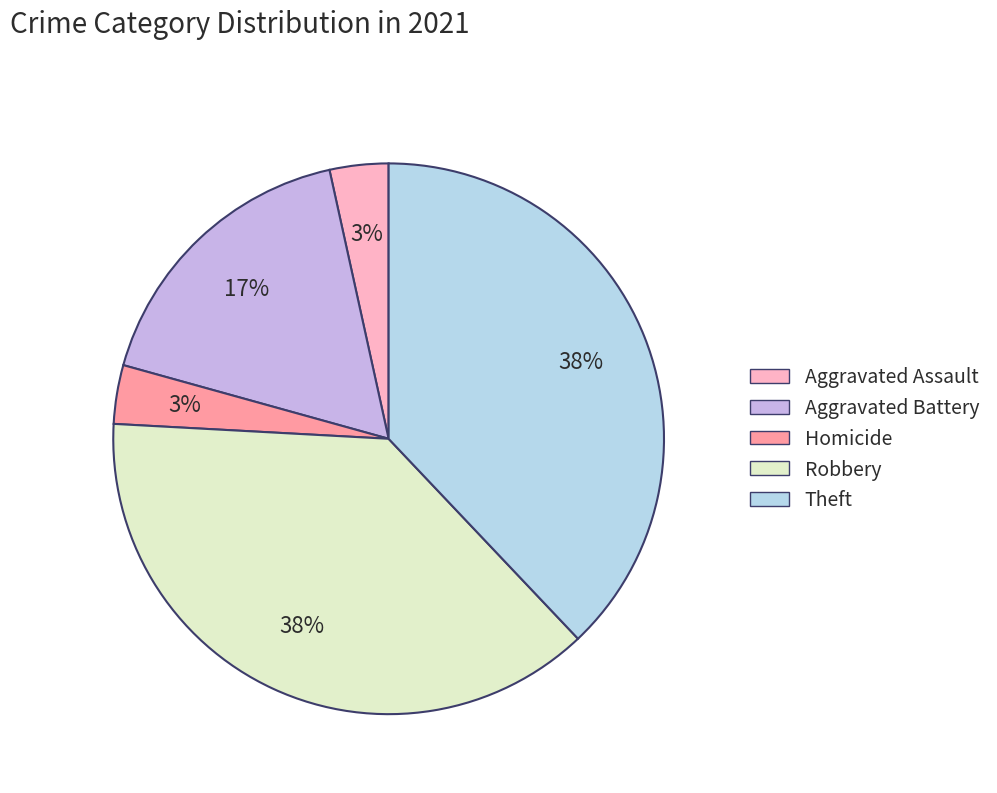

Does any single category account for the majority?

No